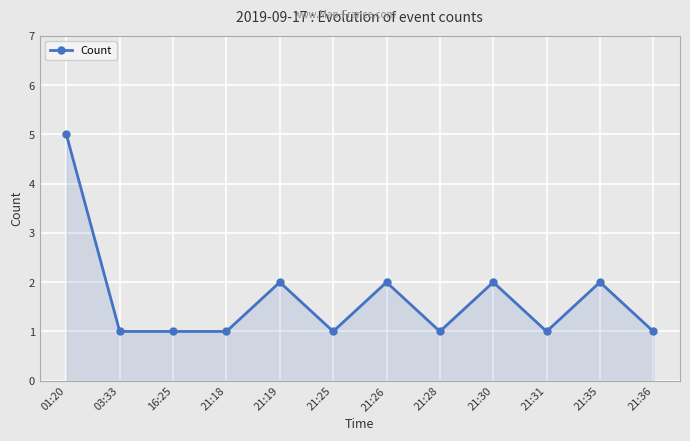

What is the label of the 5th point from the left?

21:19